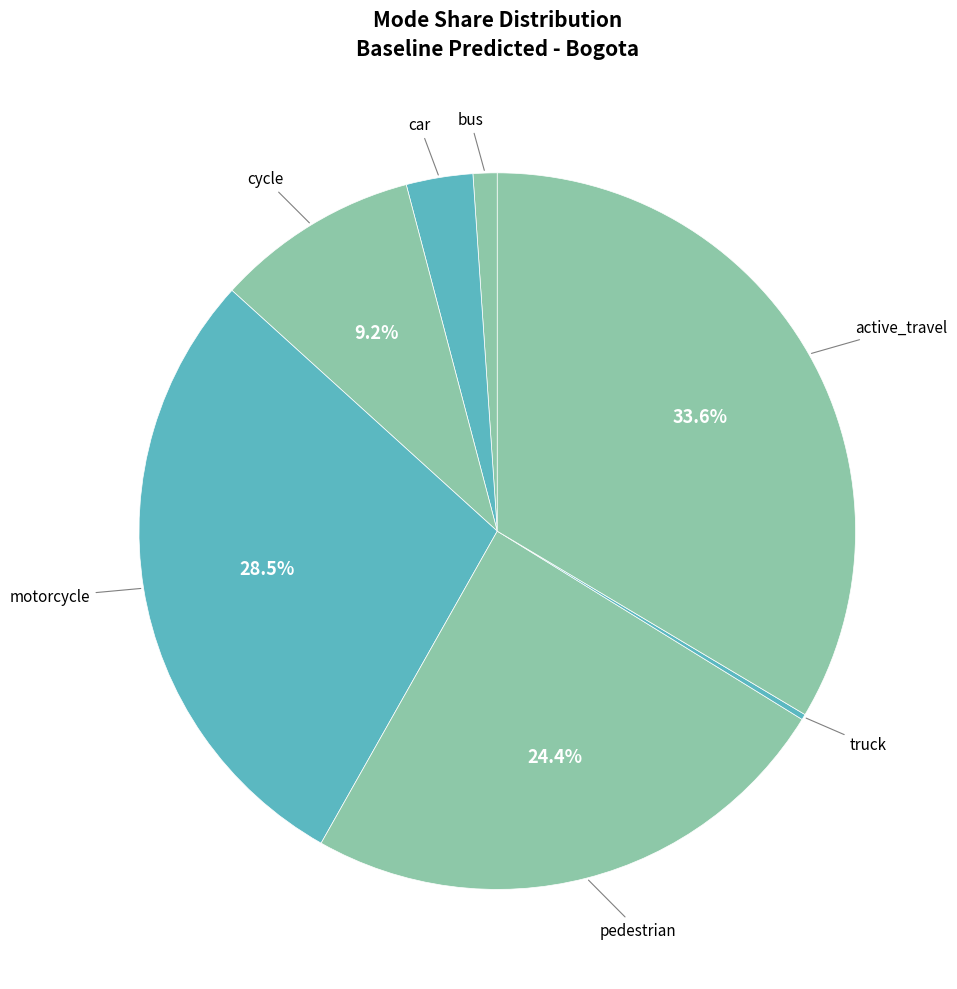

Do motorcycle and bus together represent more than half of the pie?

No